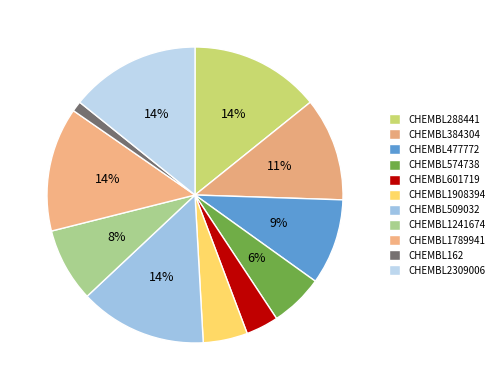

Count the number of slices in the pie.

11